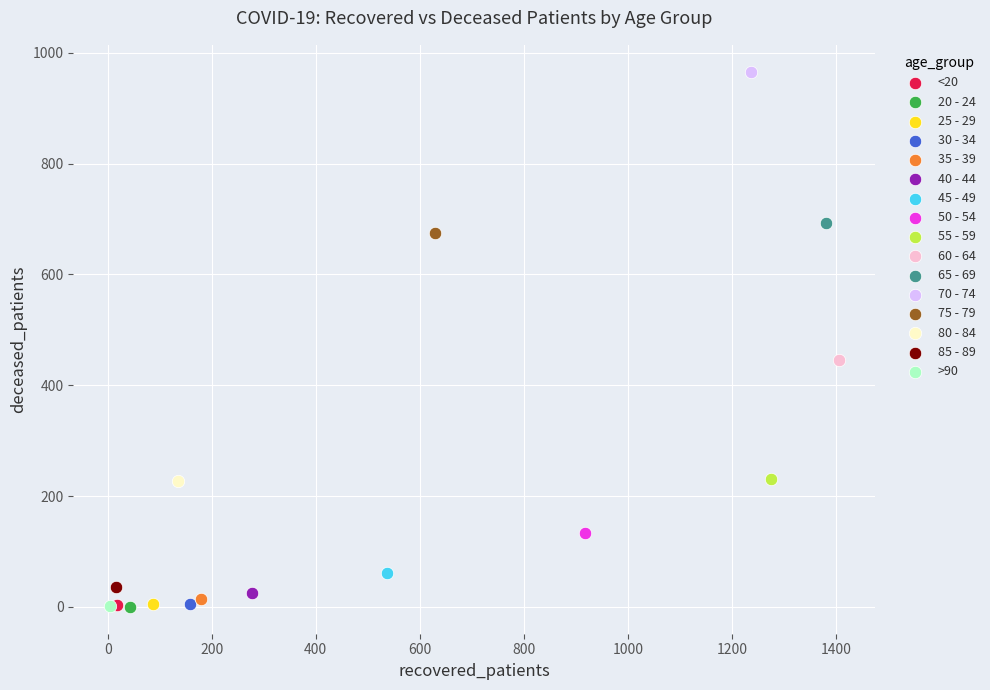

Which series reaches the maximum Y coordinate?

70 - 74